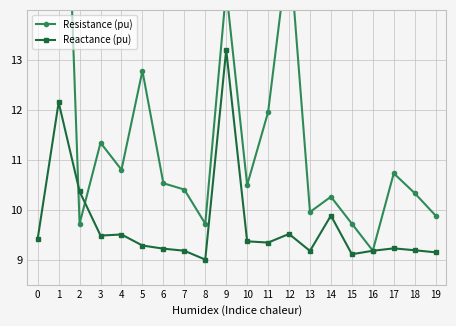

What is the sum of the Reactance (pu) values at 12 and 13?

18.7